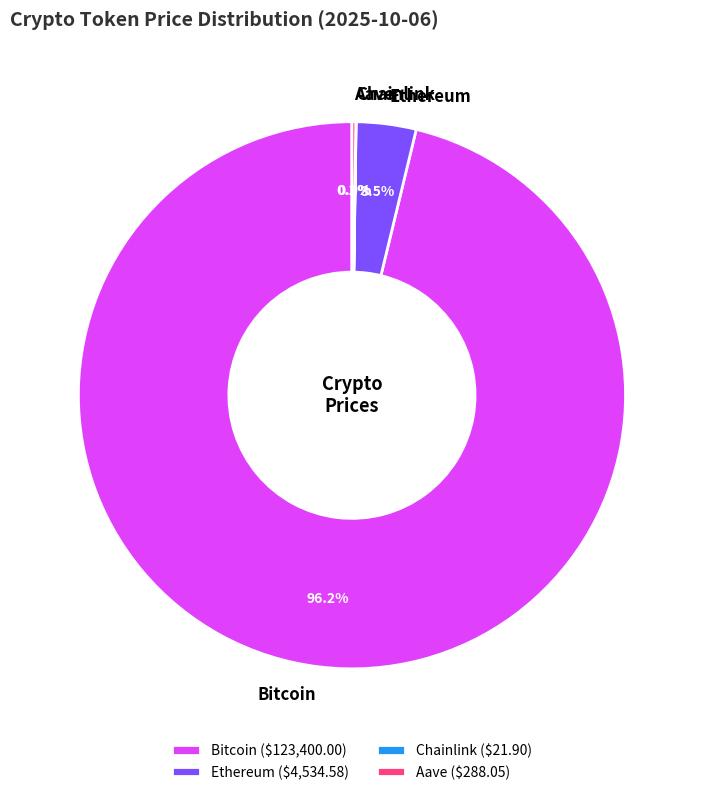

Is Bitcoin the majority of the pie?

Yes